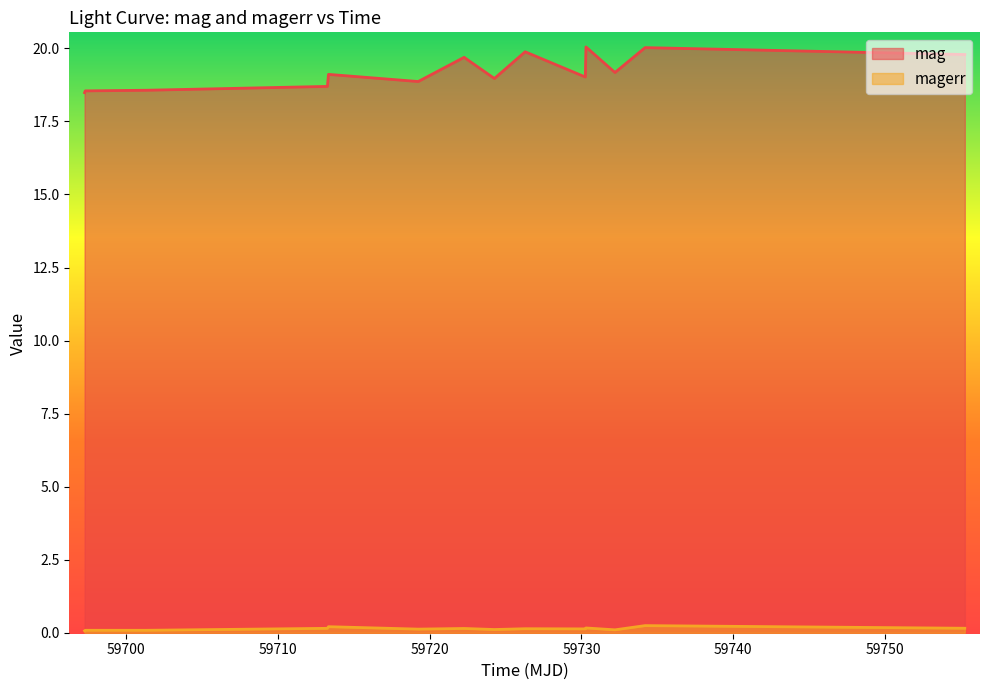

What is the difference between the second highest and second lowest values in the magerr series?

0.1